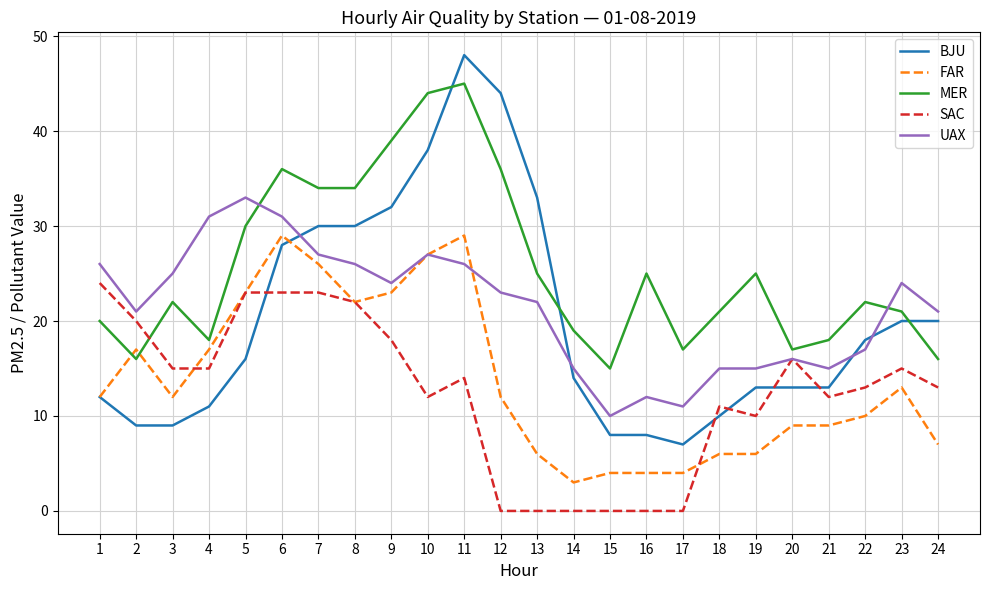

At 7, list the series in order from largest to smallest.

MER, BJU, UAX, FAR, SAC